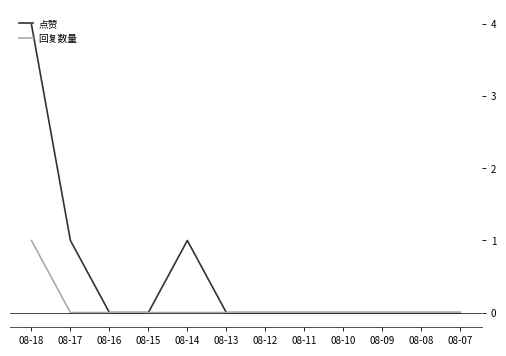

The value of 回复数量 at 08-08 is 0. True or false?

True